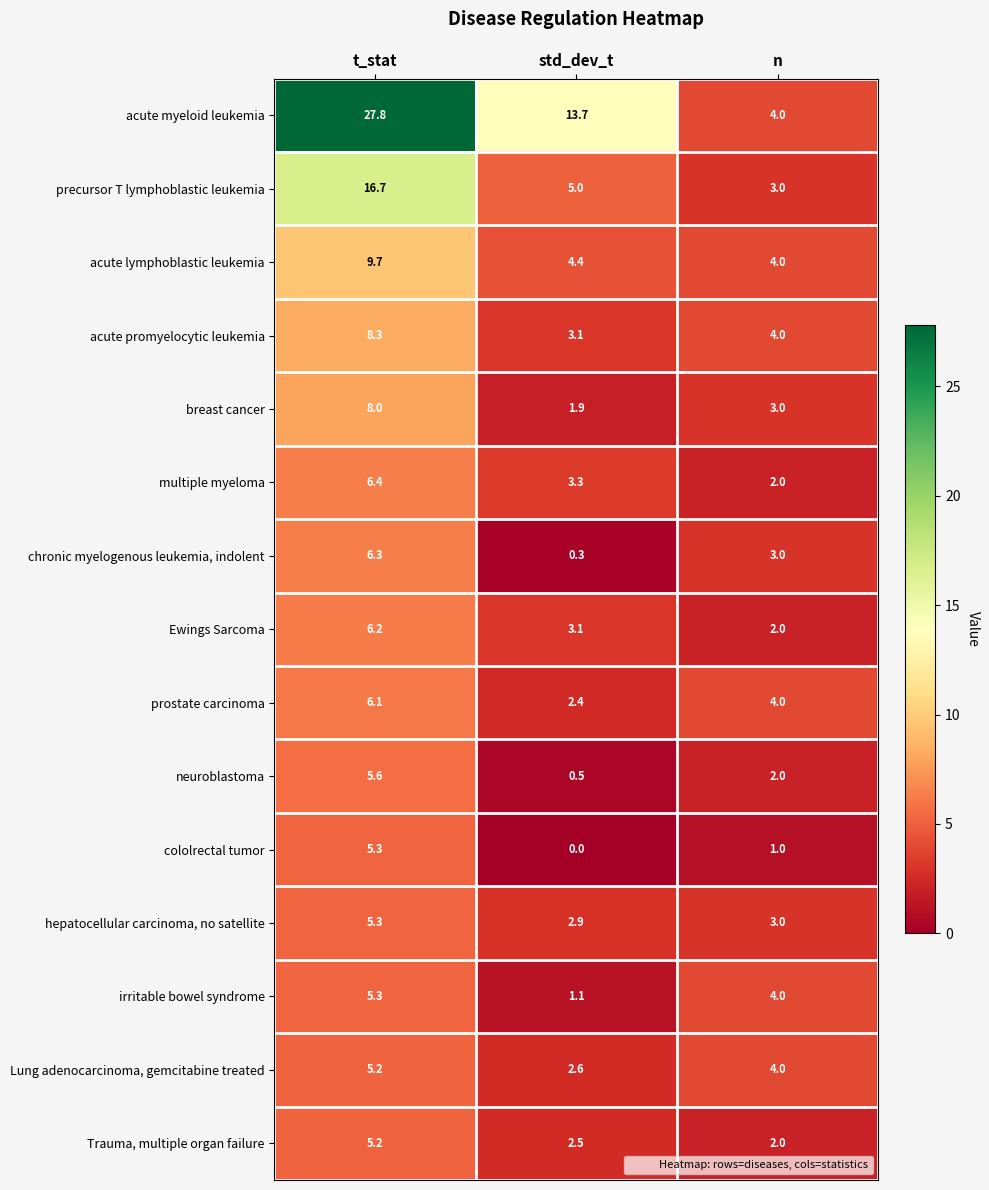

Which series has the largest total across all categories?

acute myeloid leukemia